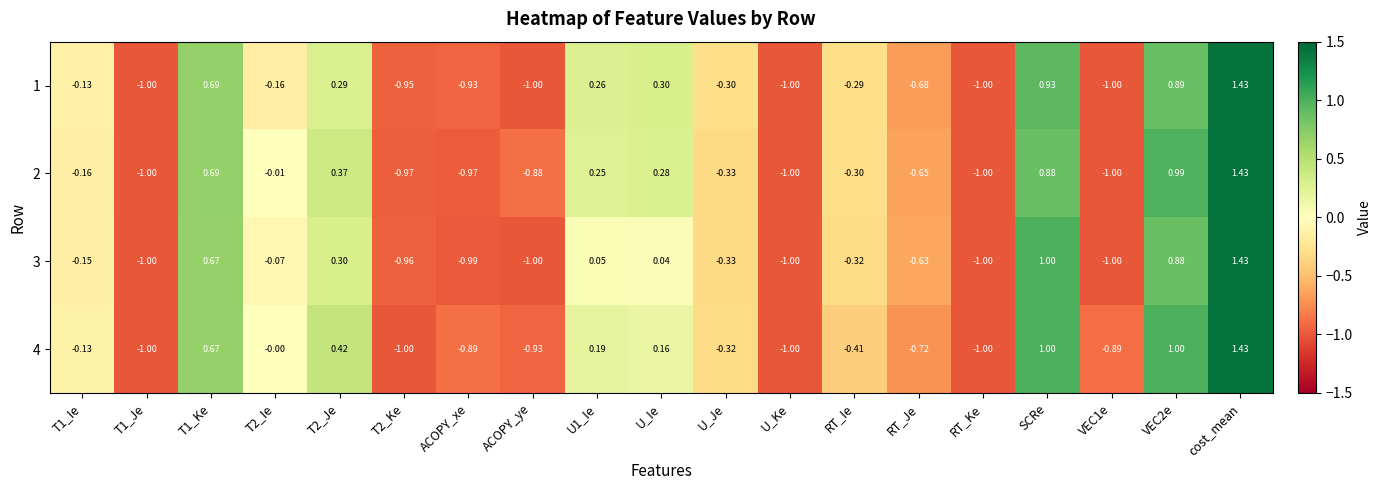

Which category has the highest value in the 2 series?

cost_mean